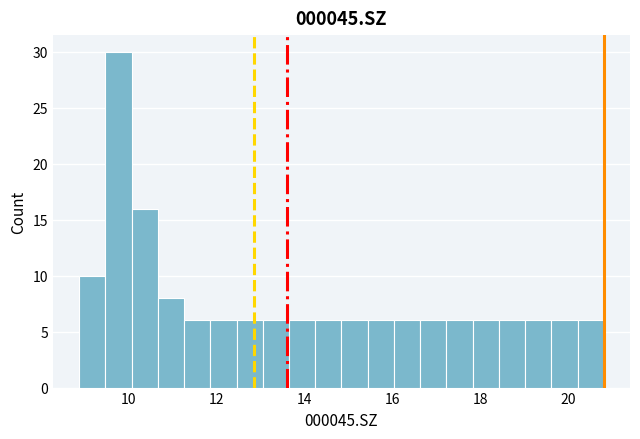

Read against the x-axis, roughly where is the centre of the tallest bar?

9.8